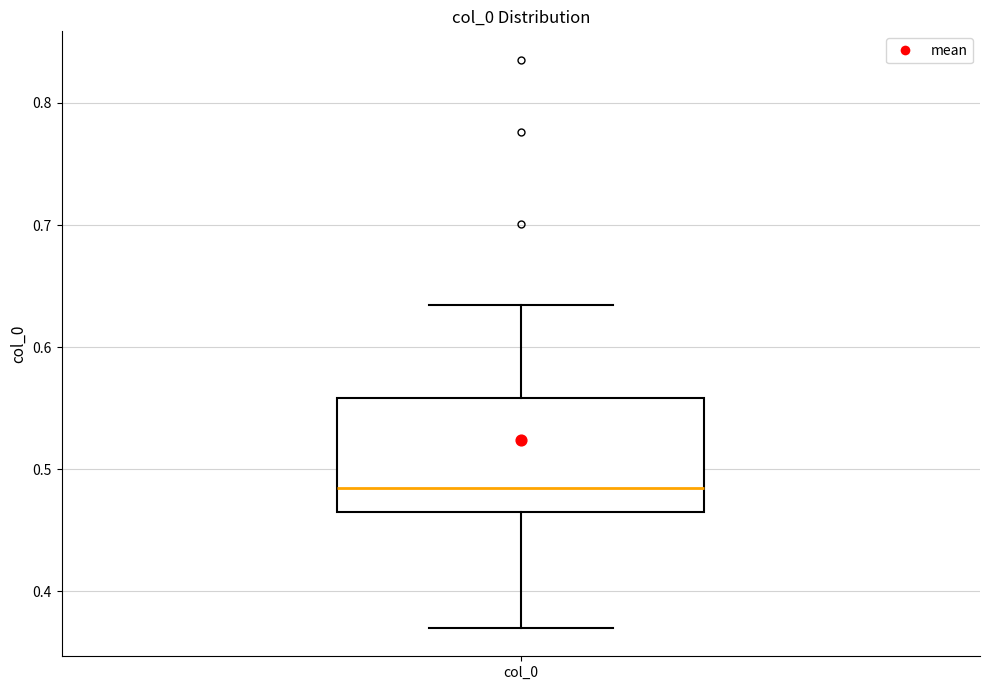

Transcribe this box plot: give where the median line is, the range the box spans, and where the two whiskers end, as read against the y-axis. The values are not printed on the chart, so give them approximately, as read against the axis.

median 0.48, box 0.47 to 0.56, whiskers 0.37 to 0.63